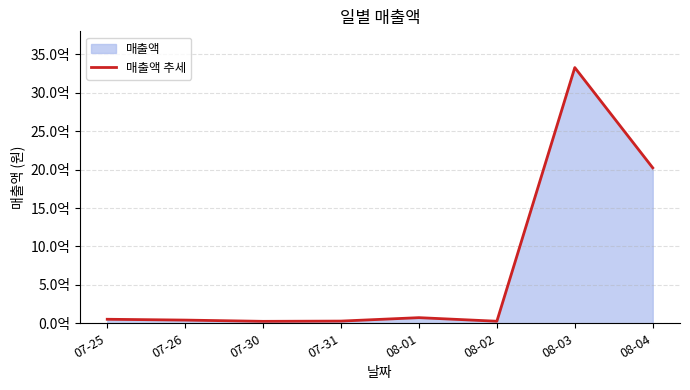

Rank the categories by value from lowest to highest.

07-30, 08-02, 07-31, 07-26, 07-25, 08-01, 08-04, 08-03